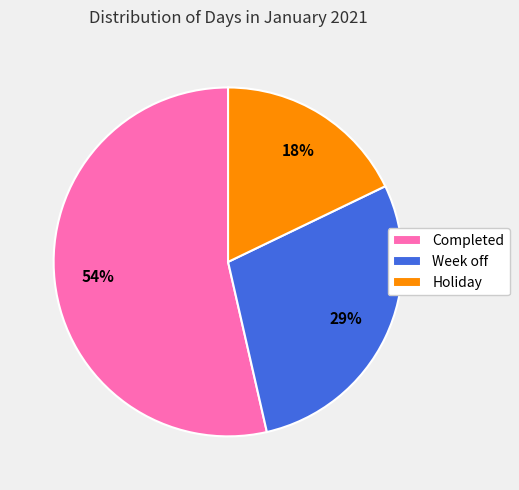

Rank the categories by value from highest to lowest.

Completed, Week off, Holiday